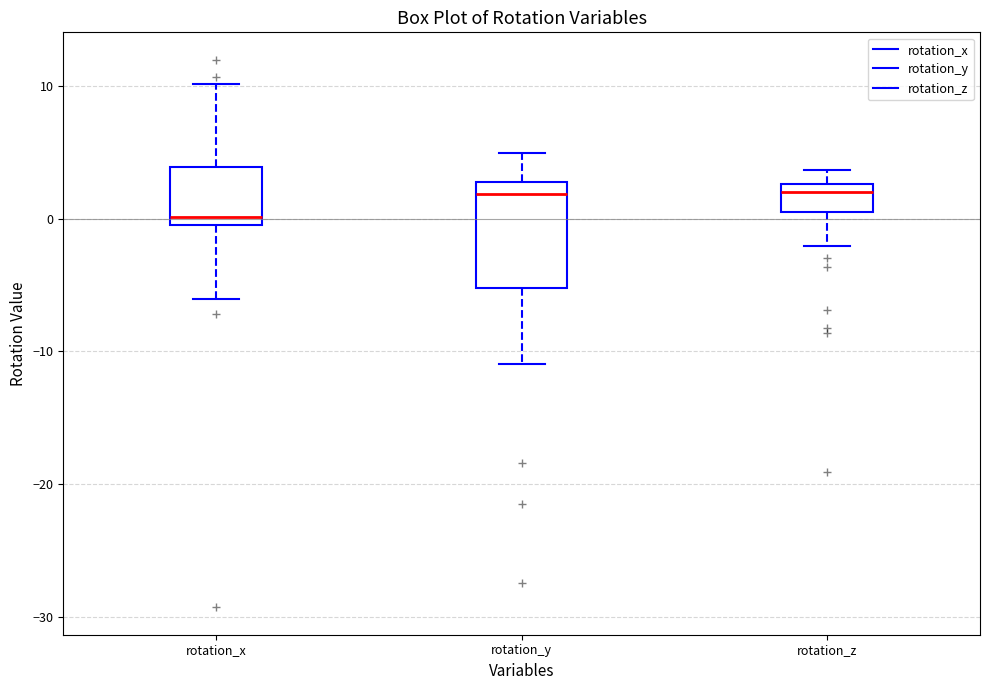

Reading left to right, read every box against the y-axis: the position of its median line, the range the box covers, and the ends of its whiskers. The values are not printed on the chart, so give them approximately, as read against the axis.

rotation_x: median 0 (just above the box's lower edge), box 0 to 4, whiskers -6 to 10
rotation_y: median 2, box -5 to 3, whiskers -11 to 5
rotation_z: median 2, box 0 to 3, whiskers -2 to 4